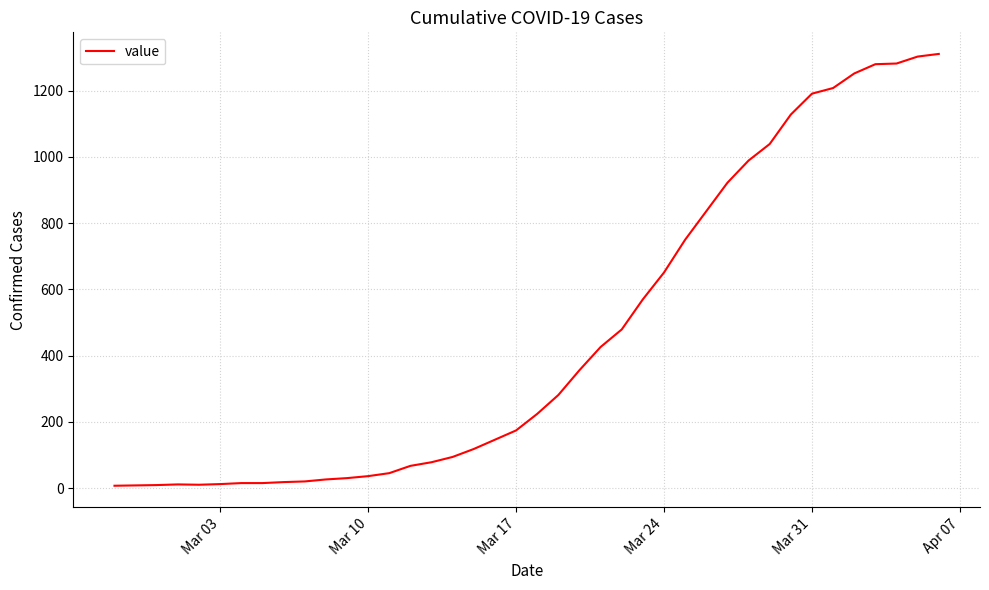

What is the maximum value shown in the chart?

1311